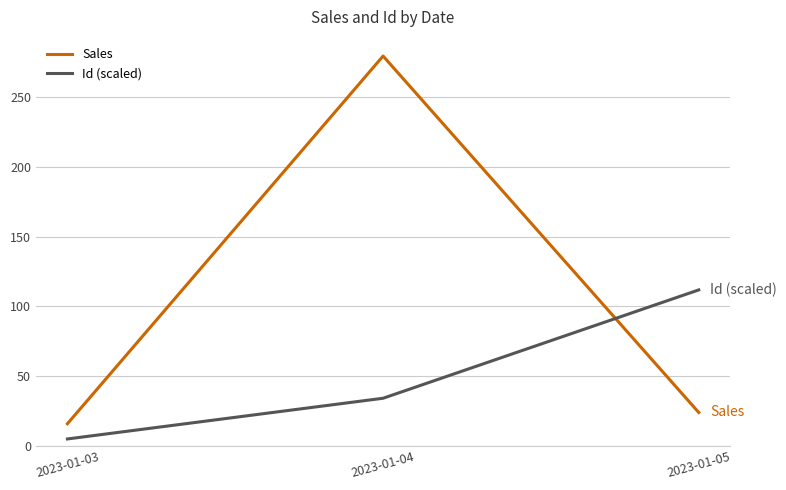

Which series has the largest total across all categories?

Sales